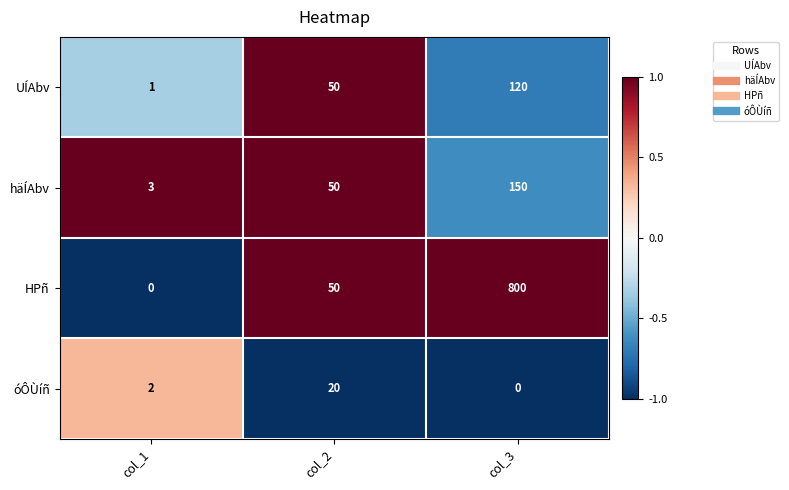

Which series has the widest spread of values?

HPñ